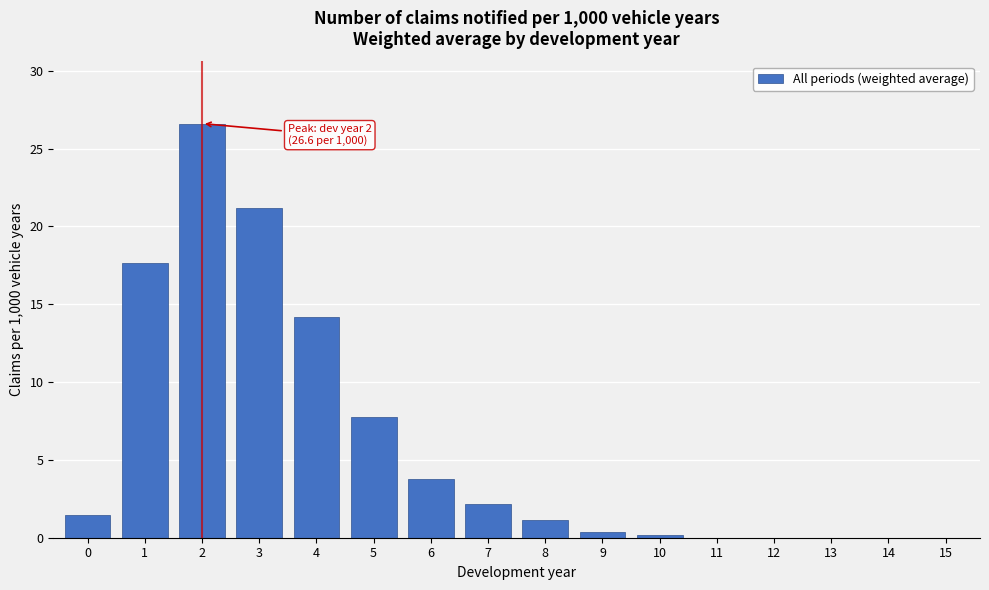

Reading right to left, list all the values displayed in this chart.

15=0.0	14=0.0	13=0.0	12=0.0	11=0.0	10=0.2	9=0.3	8=1.1	7=2.2	6=3.7	5=7.7	4=14.2	3=21.2	2=26.6	1=17.6	0=1.5